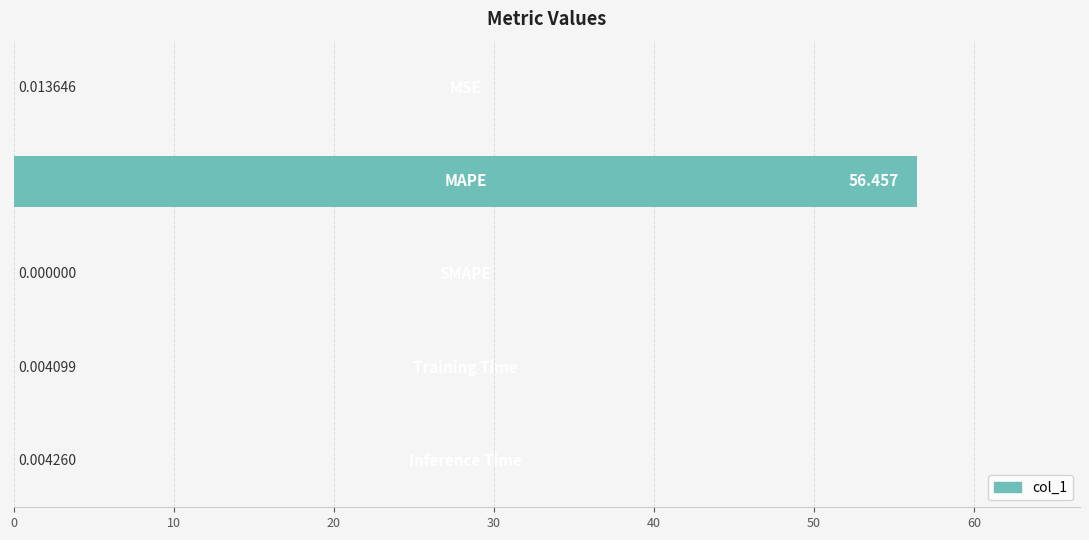

Are the bars horizontal?

Yes